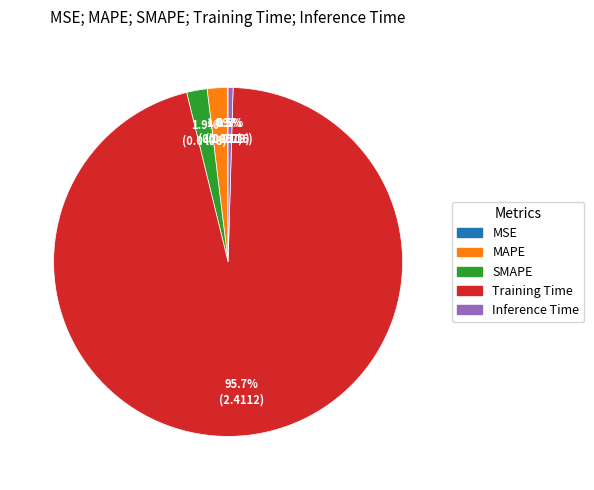

Is the sum of MAPE and Training Time greater than half?

Yes